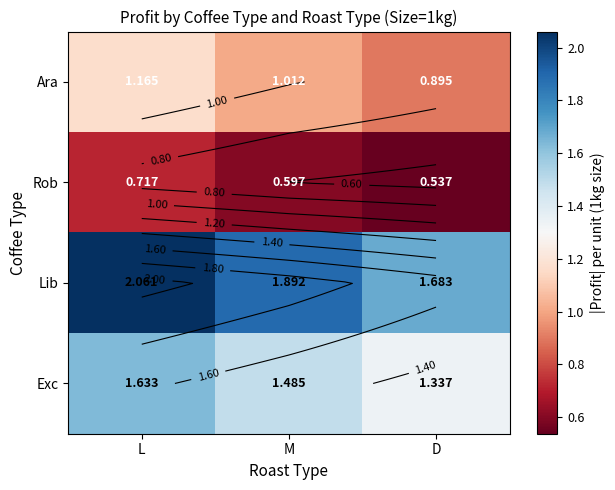

At how many categories does at least one series exceed 0?

3